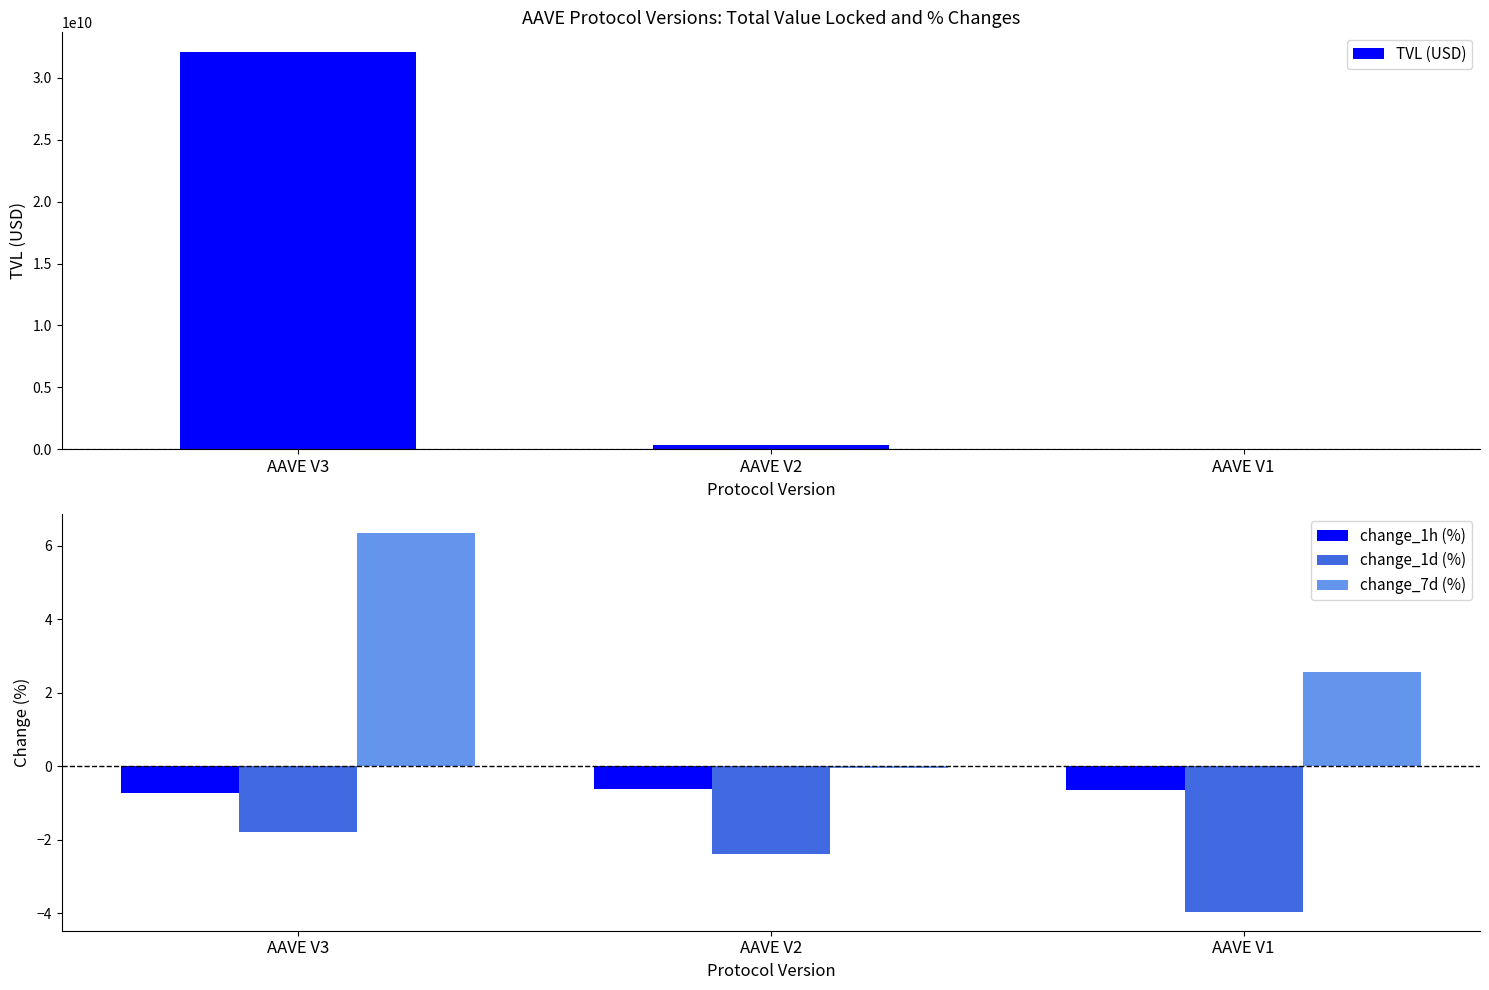

At how many categories does at least one series exceed 16385083779?

1